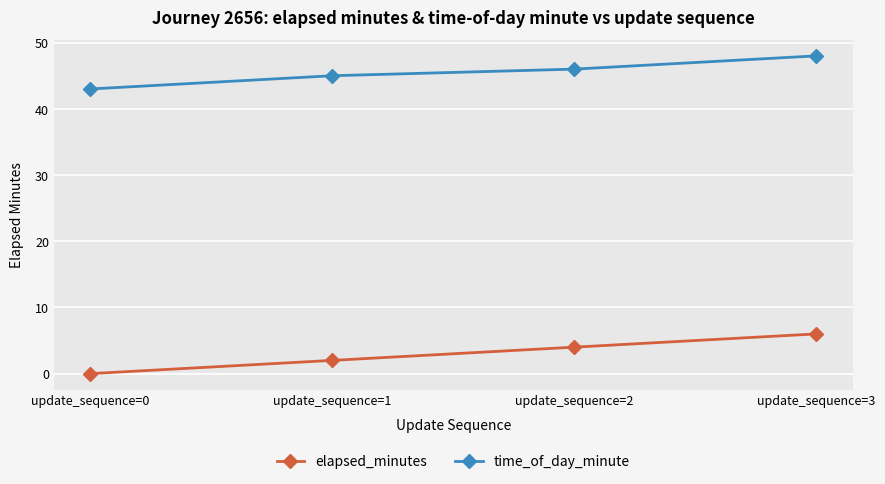

How many data points in time_of_day_minute are less than 46?

2